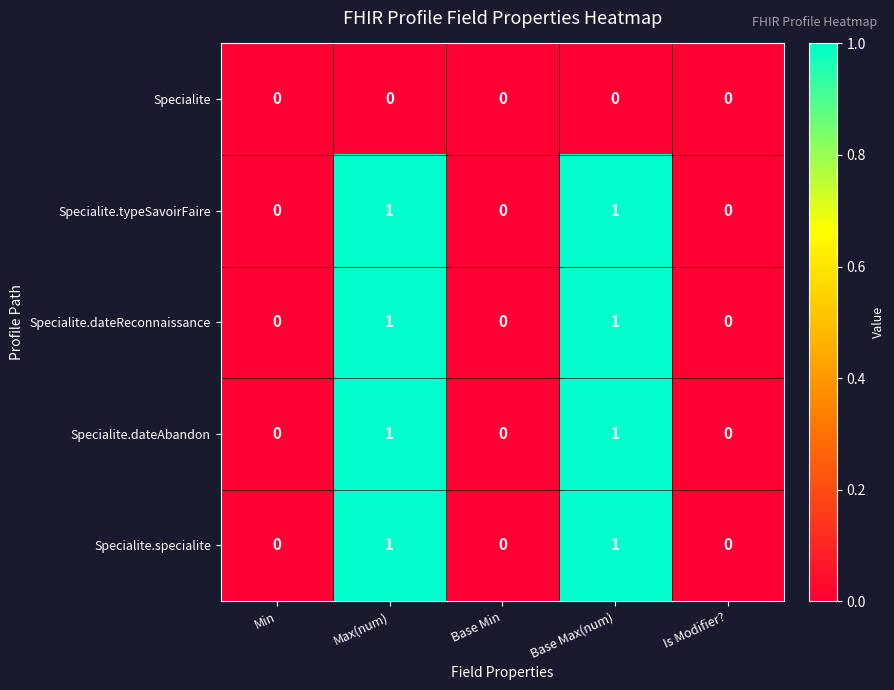

Reading right to left, list all the values displayed in this chart.

Specialite: Is Modifier?=0	Base Max(num)=0	Base Min=0	Max(num)=0	Min=0
Specialite.typeSavoirFaire: Is Modifier?=0	Base Max(num)=1	Base Min=0	Max(num)=1	Min=0
Specialite.dateReconnaissance: Is Modifier?=0	Base Max(num)=1	Base Min=0	Max(num)=1	Min=0
Specialite.dateAbandon: Is Modifier?=0	Base Max(num)=1	Base Min=0	Max(num)=1	Min=0
Specialite.specialite: Is Modifier?=0	Base Max(num)=1	Base Min=0	Max(num)=1	Min=0